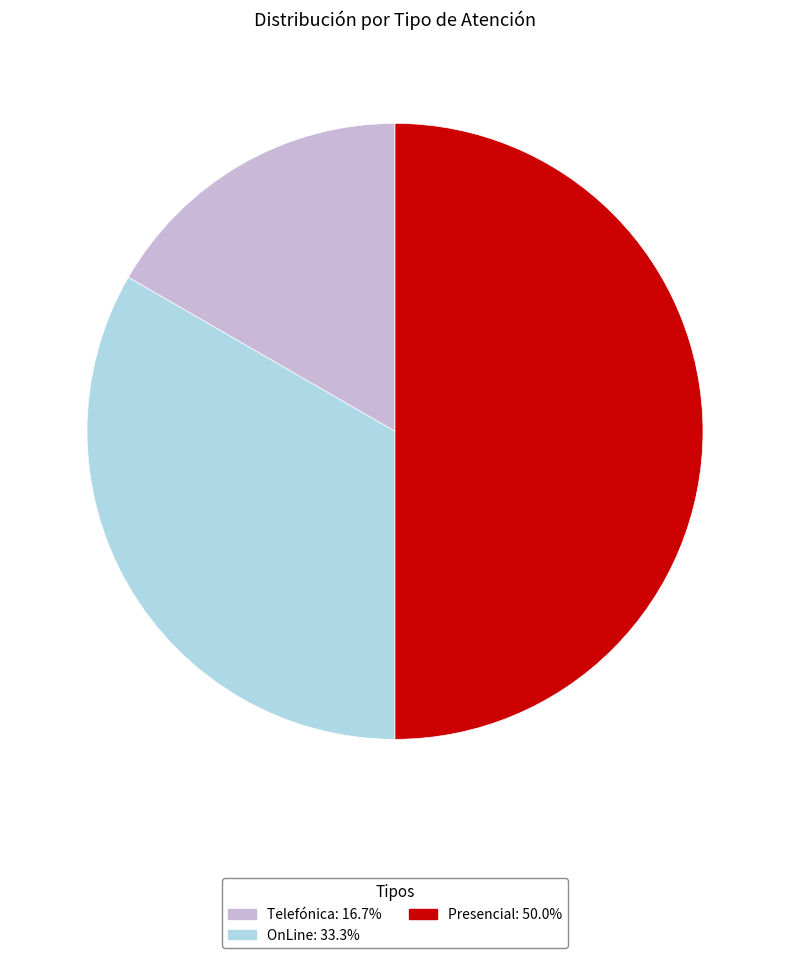

How many slices are in this pie chart?

3